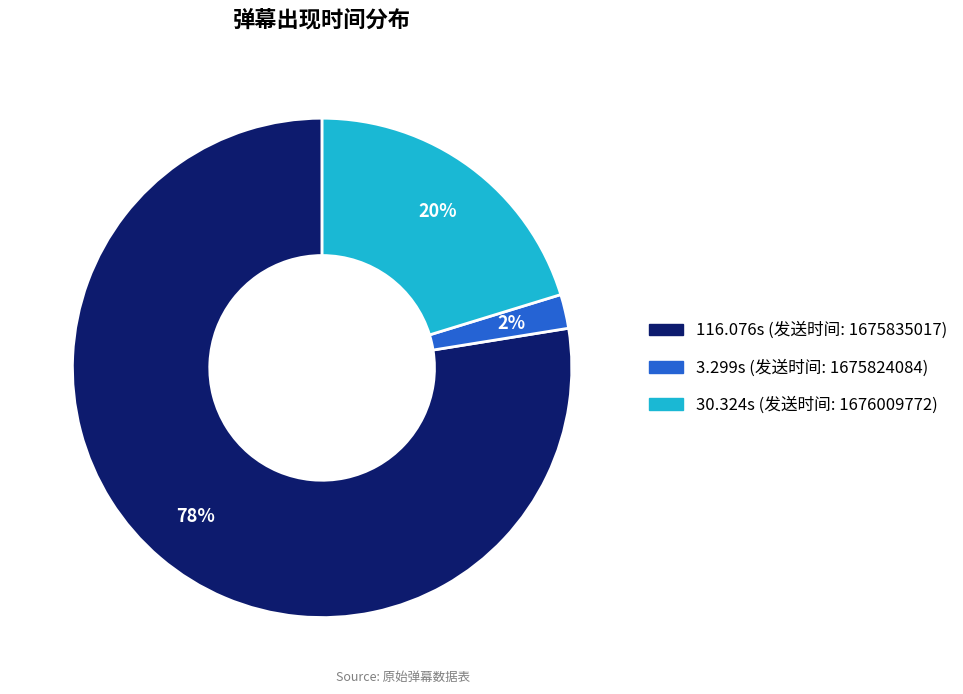

Is there a majority slice in this chart?

Yes